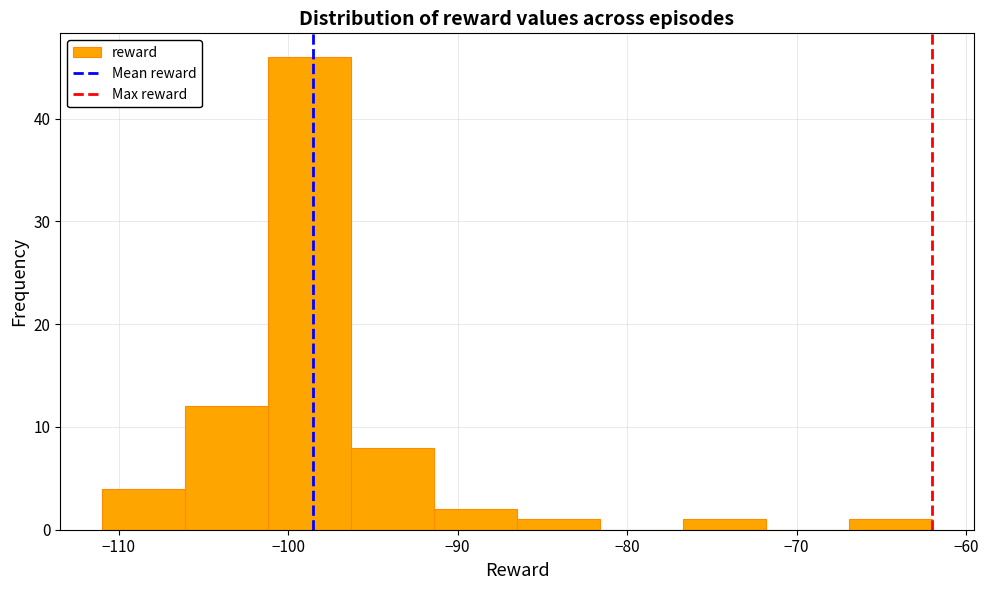

Over which range of the x-axis is the bar tallest?

-101.2 to -96.3